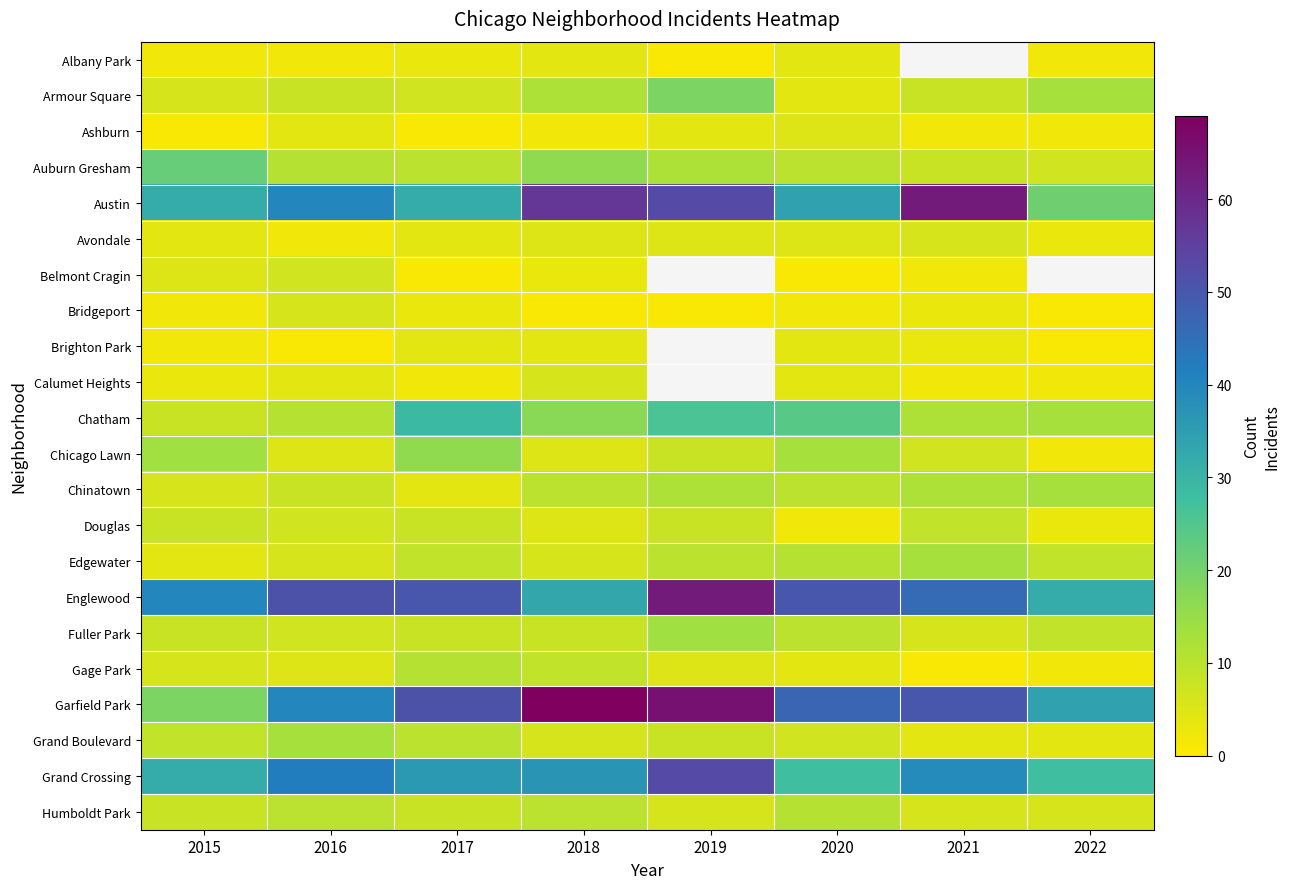

What is the total value across all series at 2018?

325.0